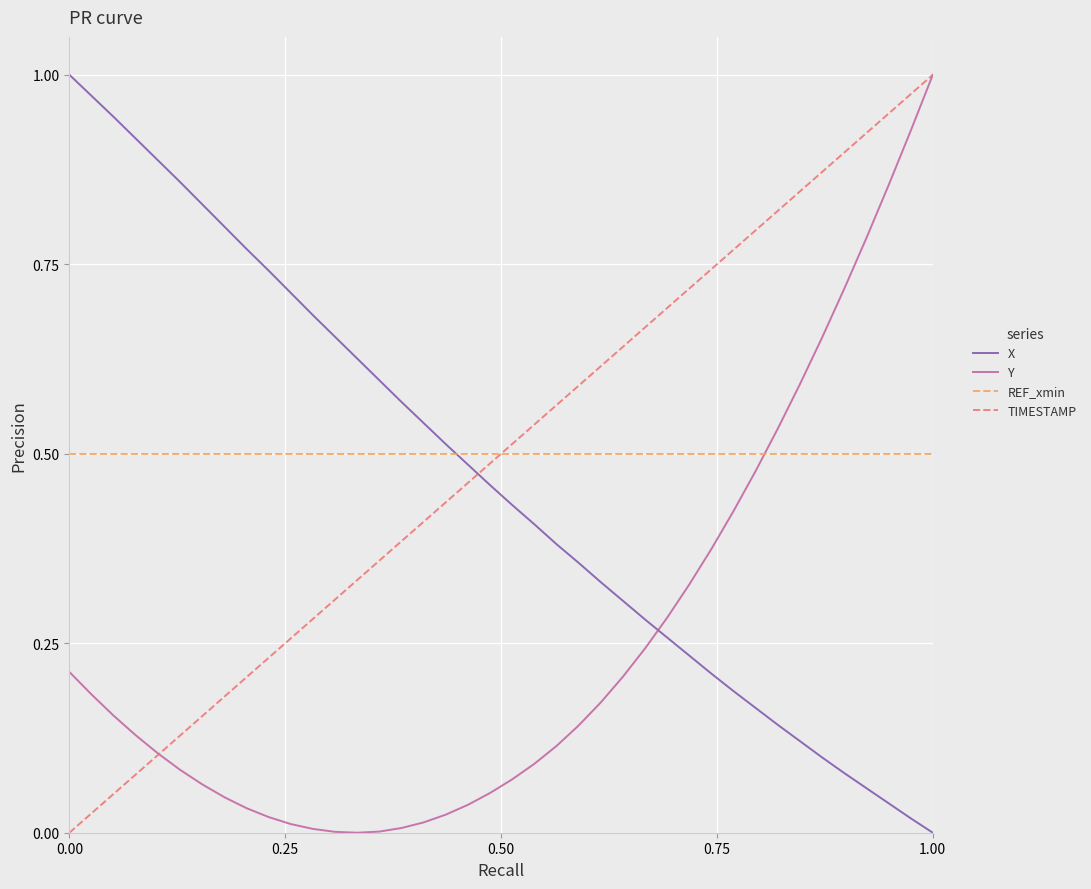

After their last crossing, which series has the higher values: REF_xmin or Y?

Y